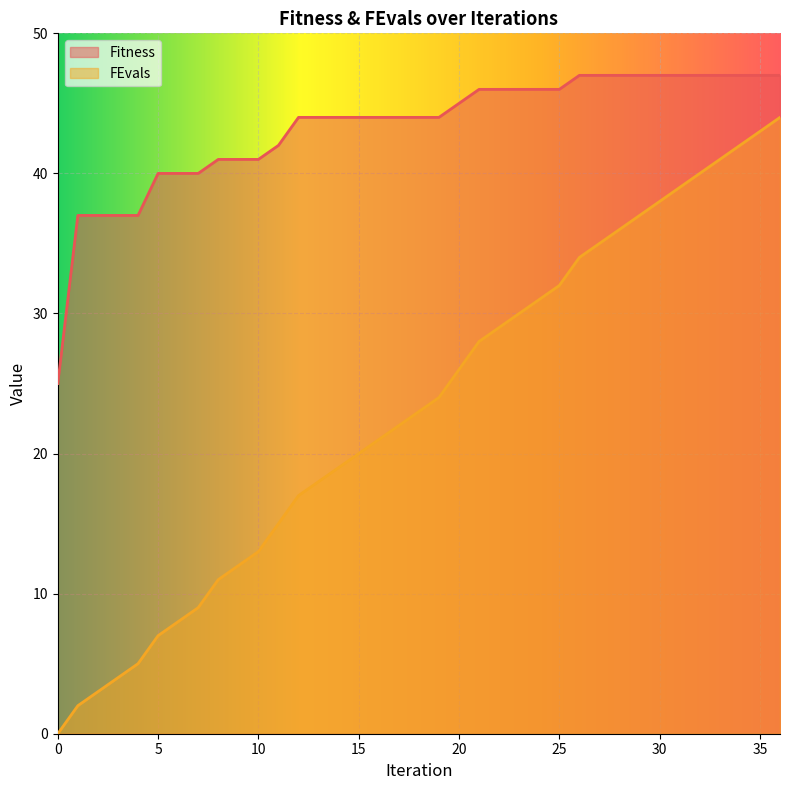

Which series has the widest spread of values?

FEvals